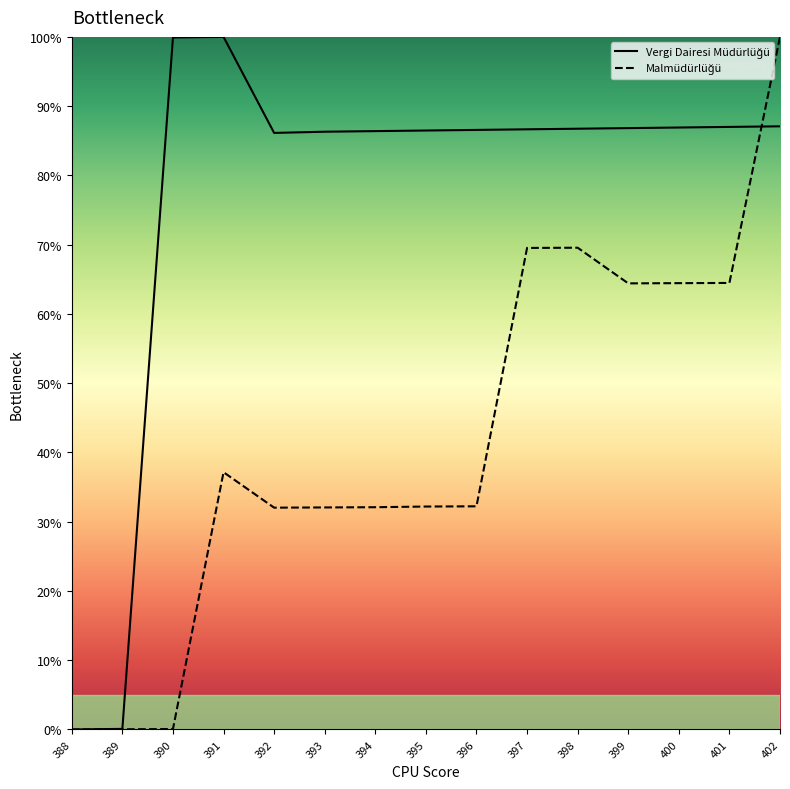

How many lines are shown in the chart?

2